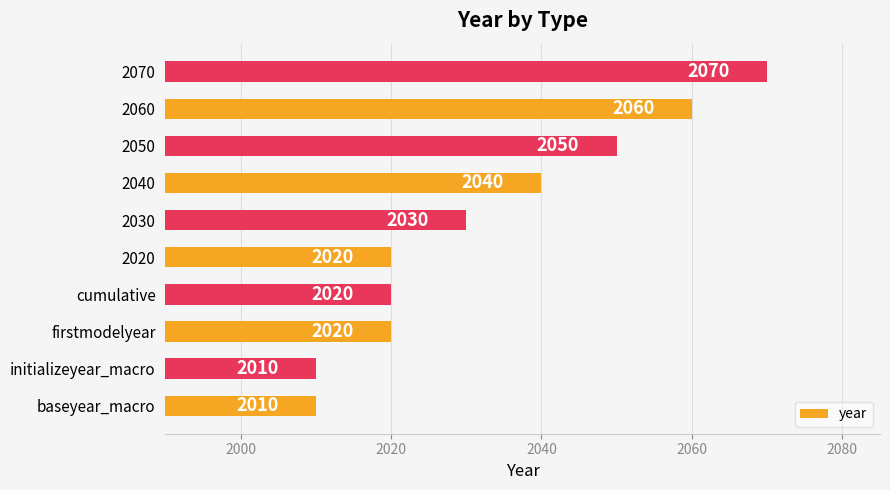

How many distinct data groups are displayed?

1